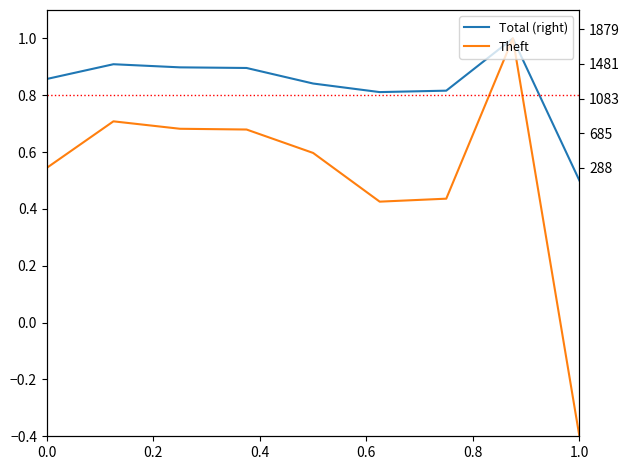

What is the difference between the maximum and minimum values in the Total (right) series?

0.5